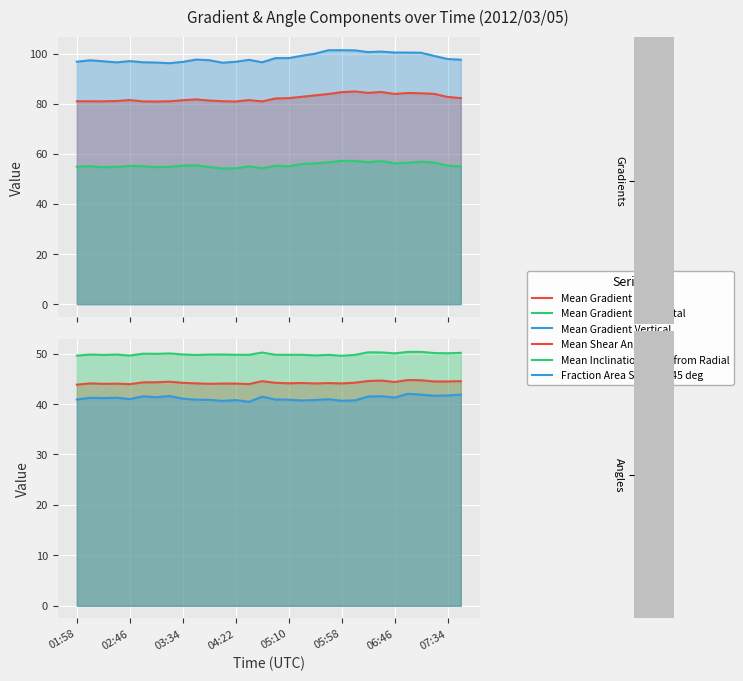

True or false: Mean Shear Angle and Mean Gradient Horizontal cross at least once.

False